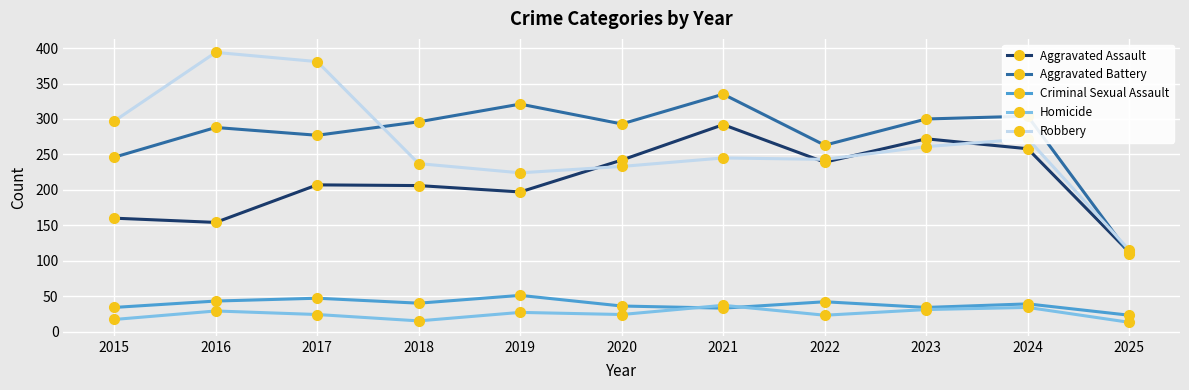

What is the sum of all Aggravated Battery values?

3033